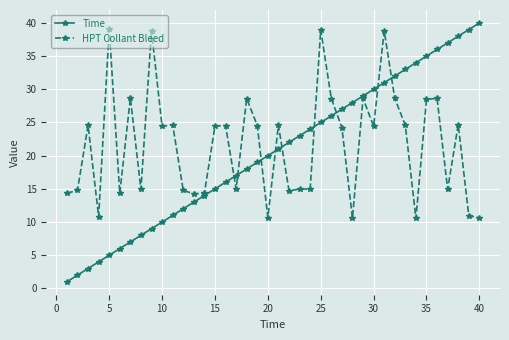

What is the maximum value for Time?

40.0